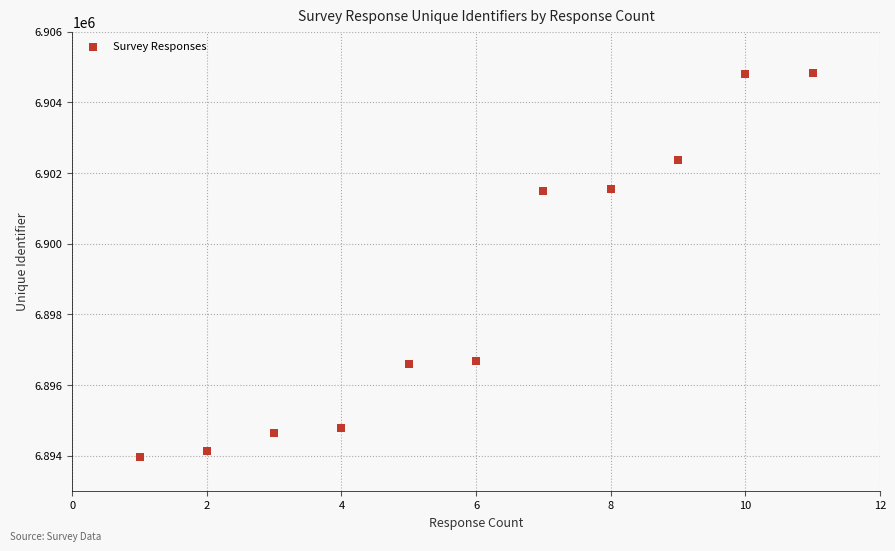

What is the range of X values (max minus min)?

10